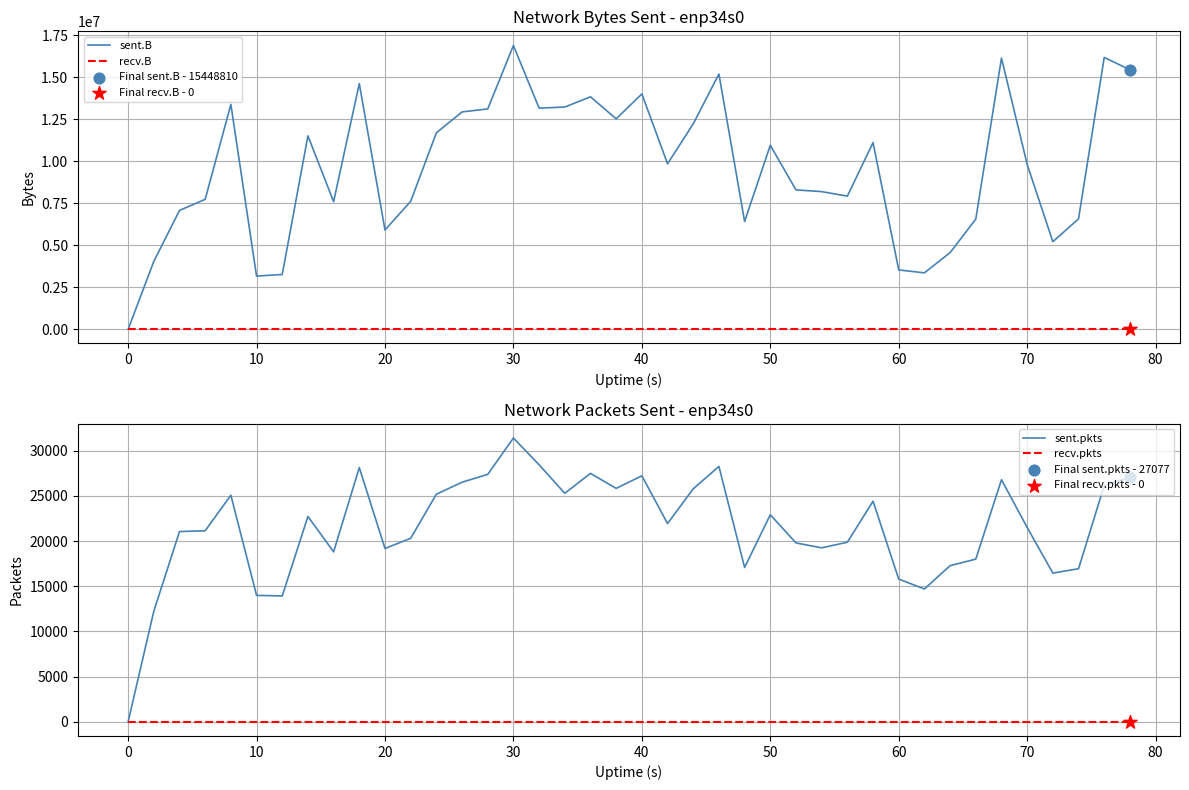

What are all the series names shown in the legend?

sent.B, recv.B, sent.pkts, recv.pkts